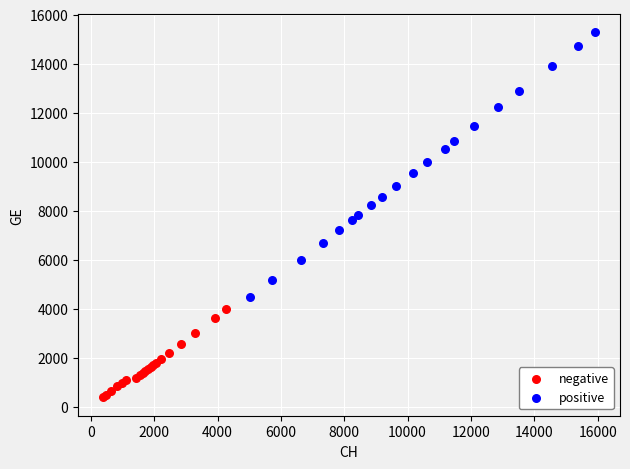

Which series has the largest Y range (max minus min)?

positive